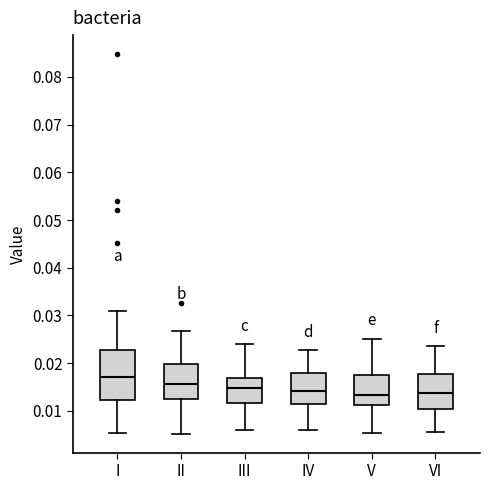

Reading left to right, transcribe this box plot: for each box, give where its median line is, the range the box spans, and where its two whiskers end, as read against the y-axis. The values are not printed on the chart, so give them approximately, as read against the axis.

I: median 0.017, box 0.012 to 0.023, whiskers 0.005 to 0.031
II: median 0.016, box 0.013 to 0.020, whiskers 0.005 to 0.027
III: median 0.015, box 0.012 to 0.017, whiskers 0.006 to 0.024
IV: median 0.014, box 0.011 to 0.018, whiskers 0.006 to 0.023
V: median 0.013, box 0.011 to 0.017, whiskers 0.005 to 0.025
VI: median 0.014, box 0.010 to 0.018, whiskers 0.005 to 0.024